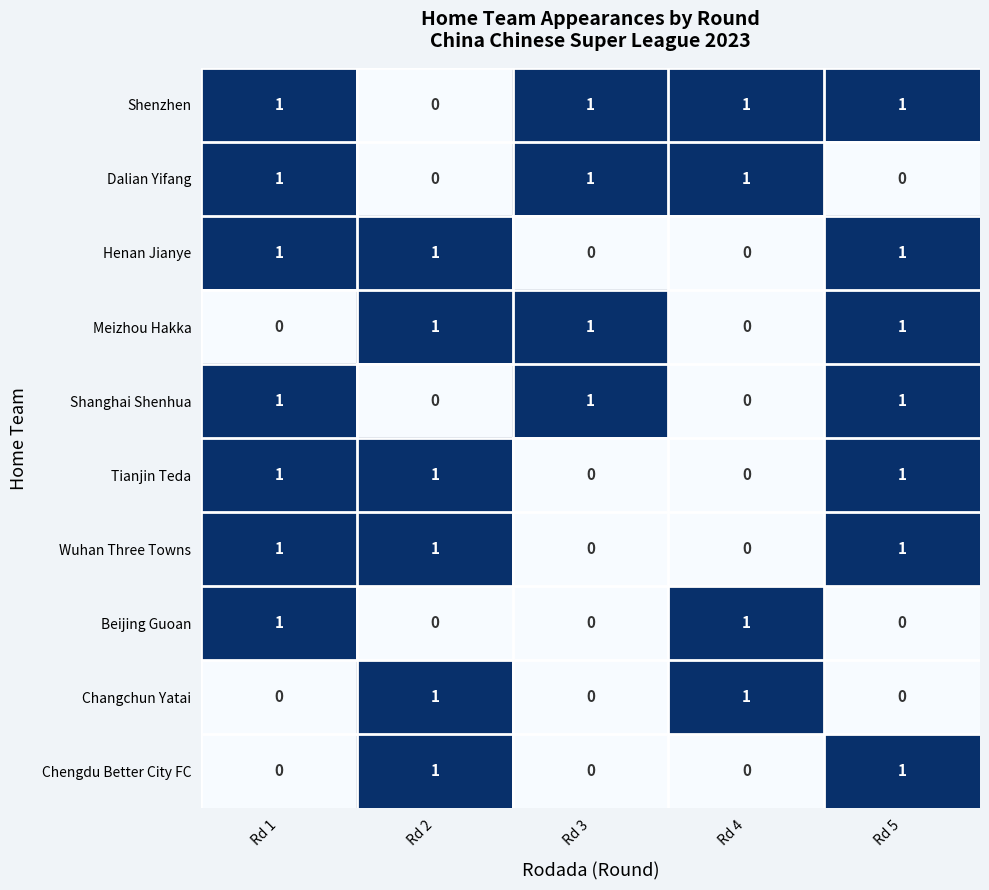

The Shanghai Shenhua series shows 1 at Rd 2. True or false?

False